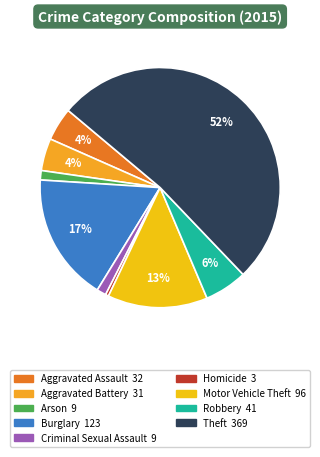

How many slices are in this pie chart?

9